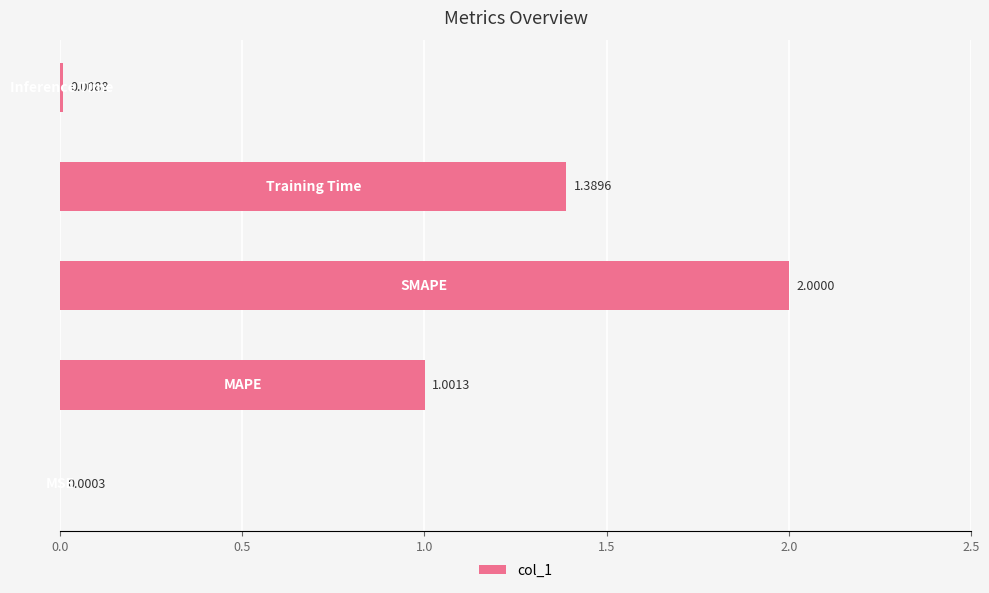

What is the sum of all values?

4.4